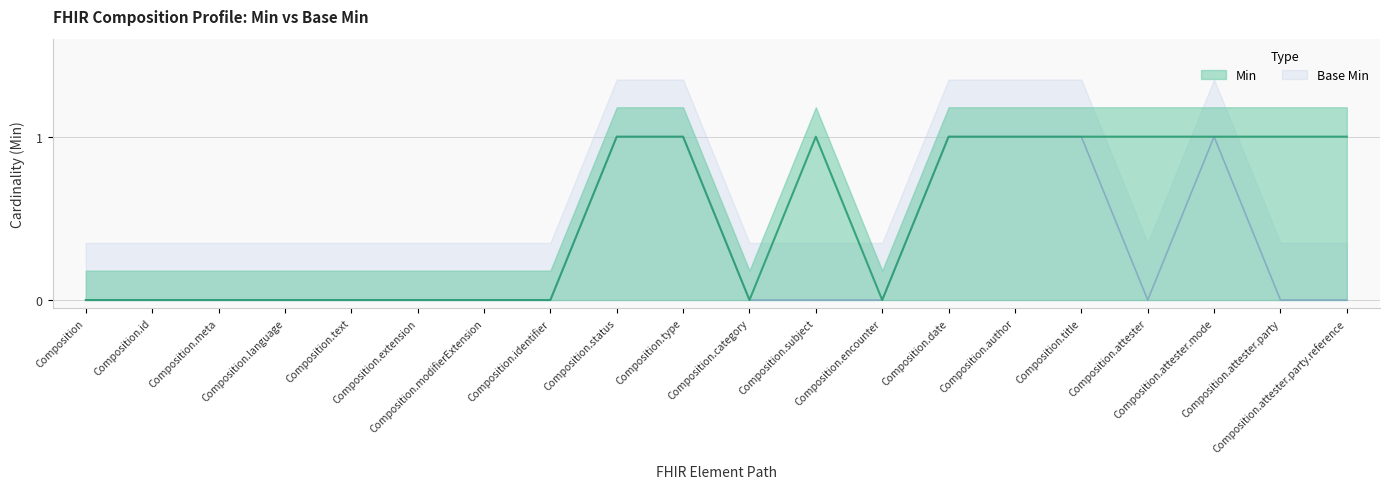

Reading right to left, list all the values displayed in this chart.

Min: 1	1	1	1	1	1	1	0	1	0	1	1	0	0	0	0	0	0	0	0
Base Min: 0	0	1	0	1	1	1	0	0	0	1	1	0	0	0	0	0	0	0	0